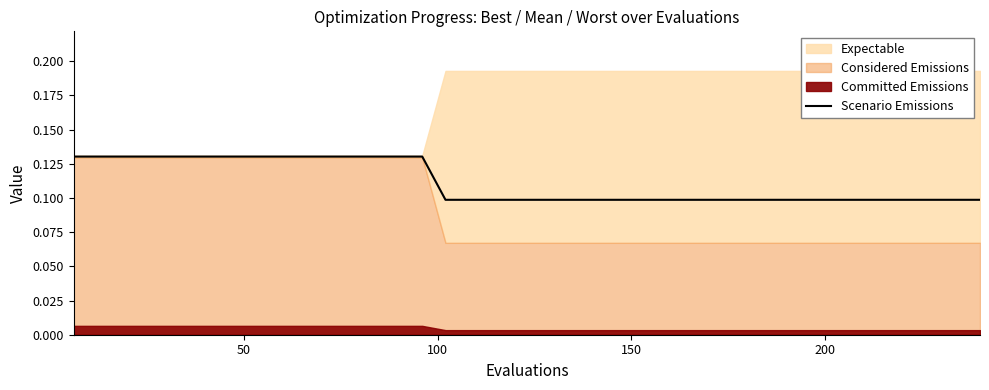

What value does the data have at 150?

0.1